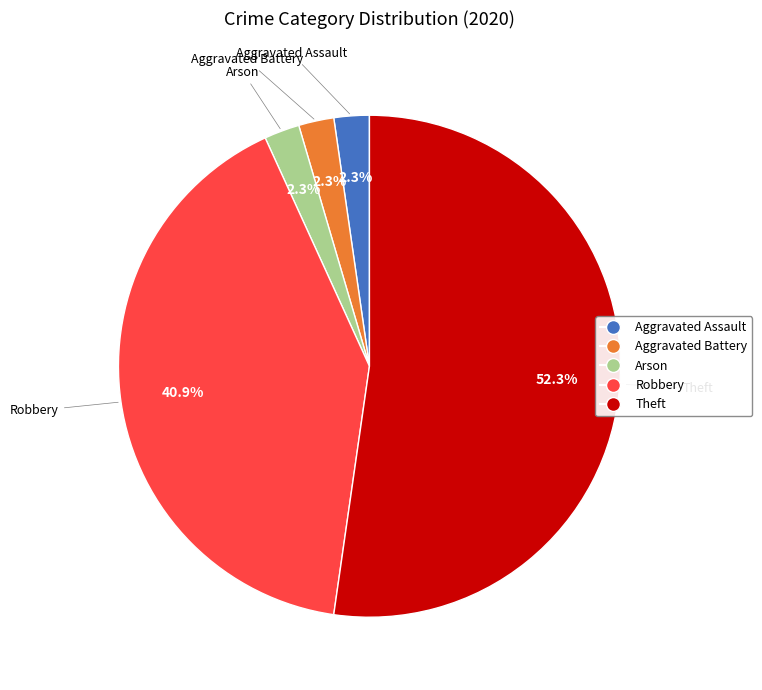

Which category has the biggest portion of the pie?

Theft